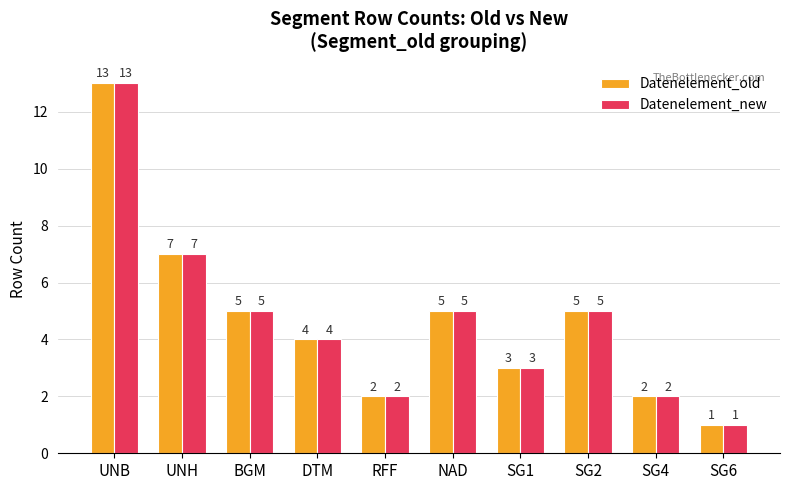

Is it true that Datenelement_old equals 5 at SG2?

True